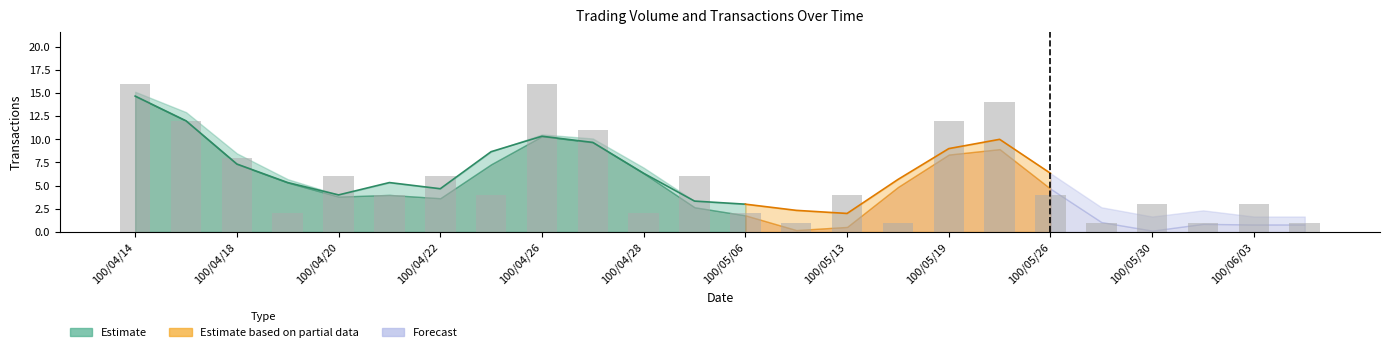

How many values are below 4?

10